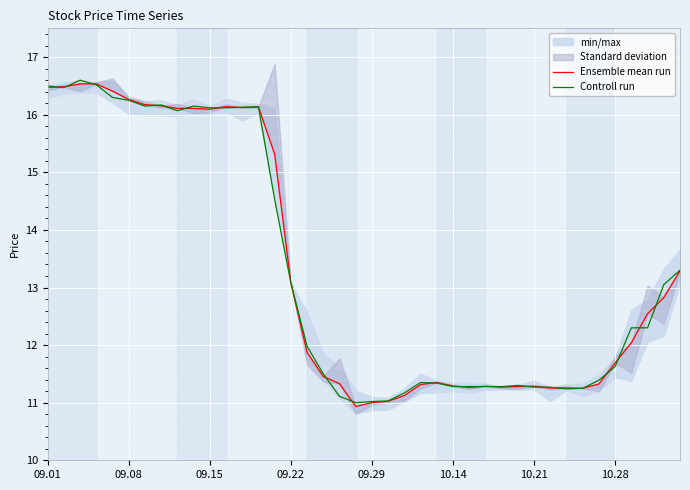

Rank the series by their maximum value, from lowest to highest.

Ensemble mean run, Controll run